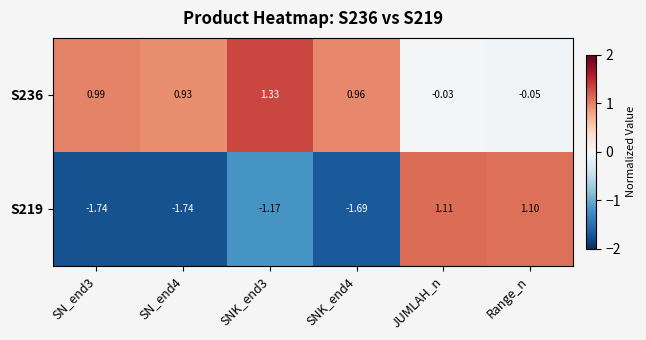

Rank the series by their maximum value, from highest to lowest.

S236, S219